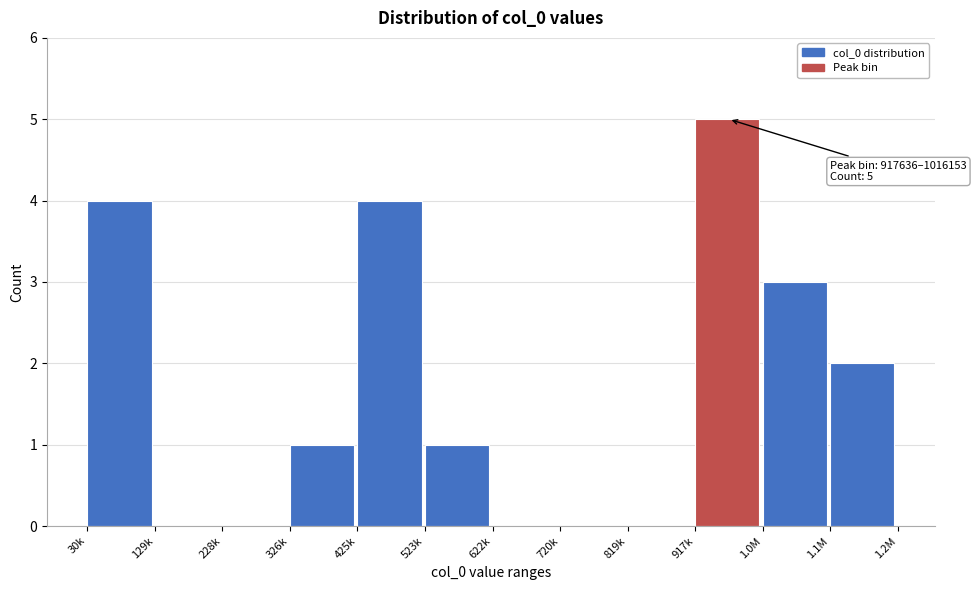

Reading right to left, list all the values displayed in this chart.

1.1M=2	1.0M=3	917k=5	819k=0	720k=0	622k=0	523k=1	425k=4	326k=1	228k=0	129k=0	30k=4